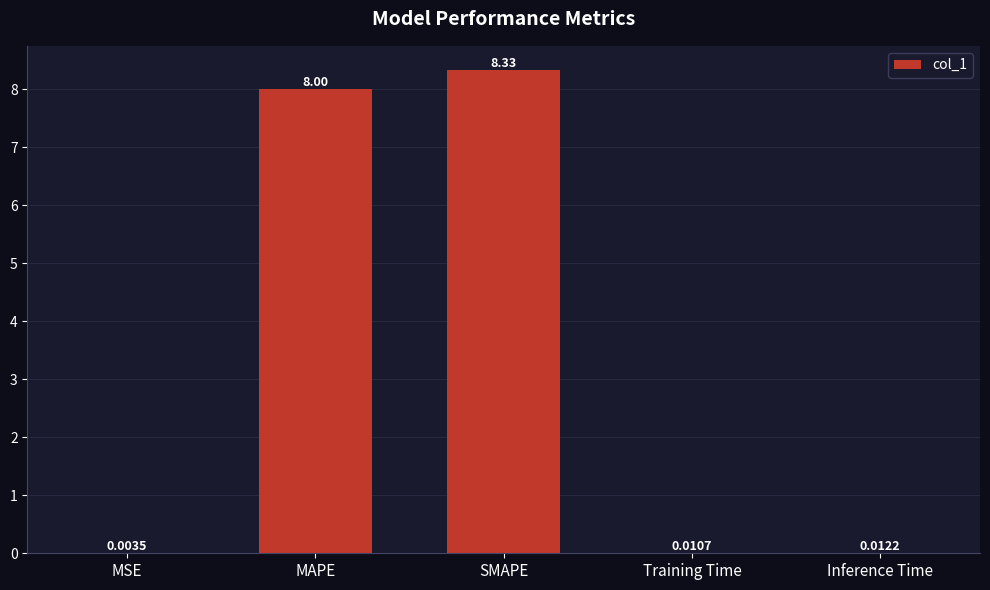

Between Inference Time and SMAPE, which is larger?

SMAPE